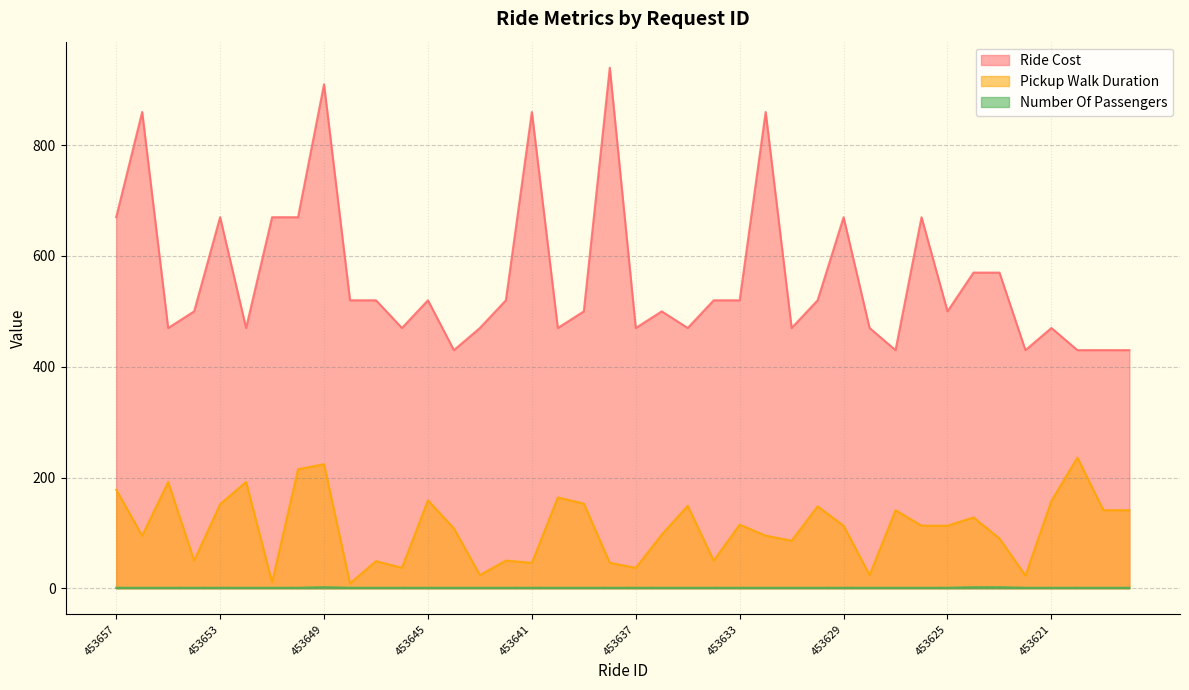

Which has a higher value, 453649 or 453622?

453649